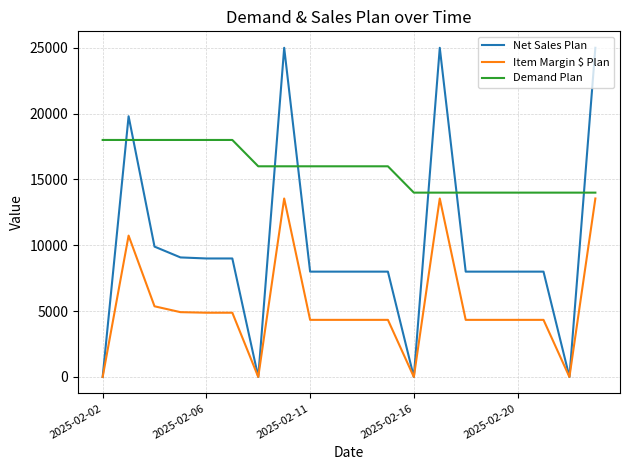

How many times do Net Sales Plan and Demand Plan cross each other?

7